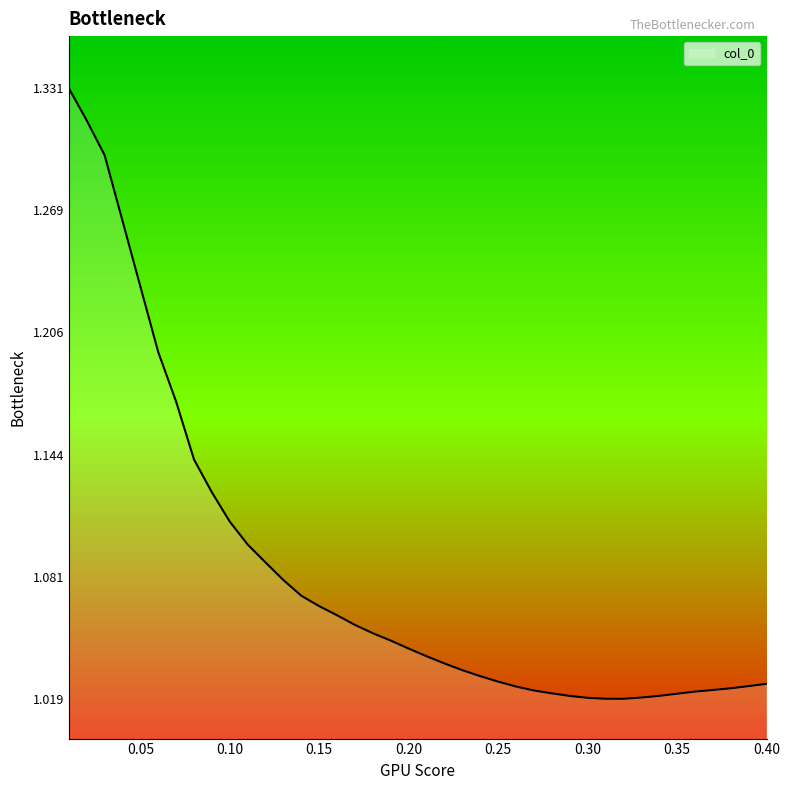

Reading right to left, transcribe all the data shown in this chart.

1.0	1.0	1.0	1.0	1.0	1.0	1.0	1.0	1.0	1.0	1.0	1.0	1.0	1.0	1.0	1.0	1.0	1.0	1.0	1.0	1.0	1.0	1.1	1.1	1.1	1.1	1.1	1.1	1.1	1.1	1.1	1.1	1.1	1.2	1.2	1.2	1.3	1.3	1.3	1.3